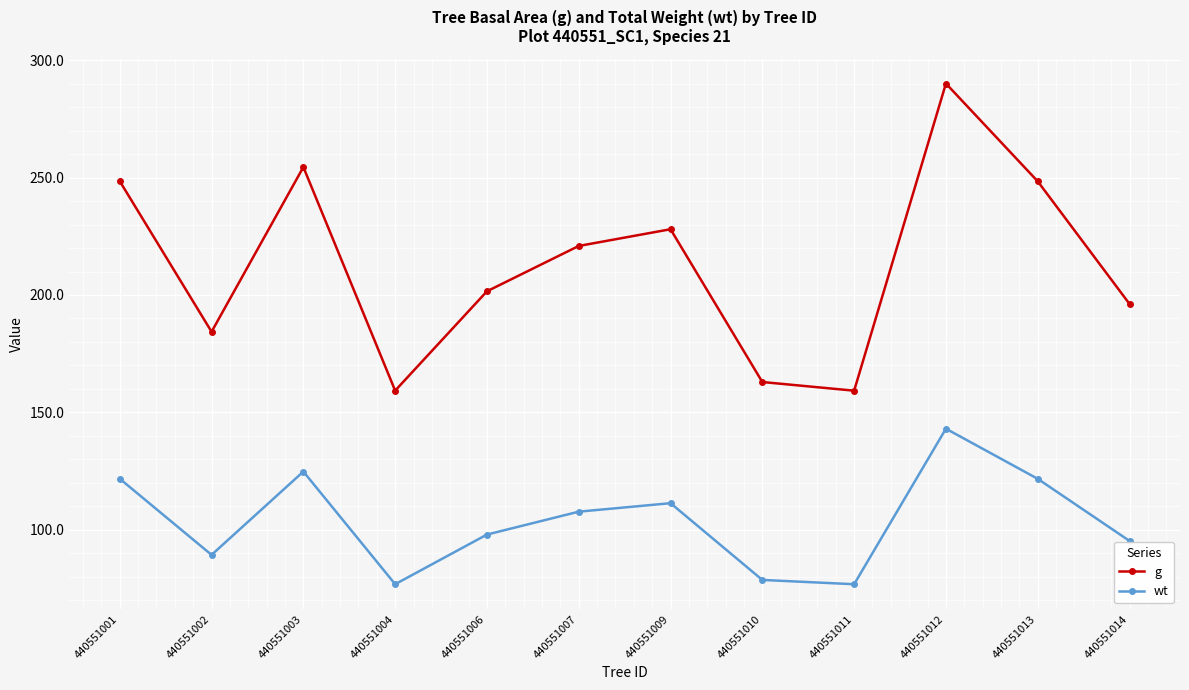

What is the sum of the g values at 440551011 and 440551001?

407.7